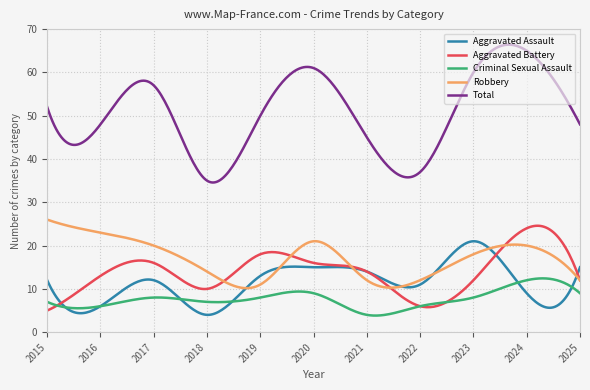

What is the minimum value shown in the chart?

3.8